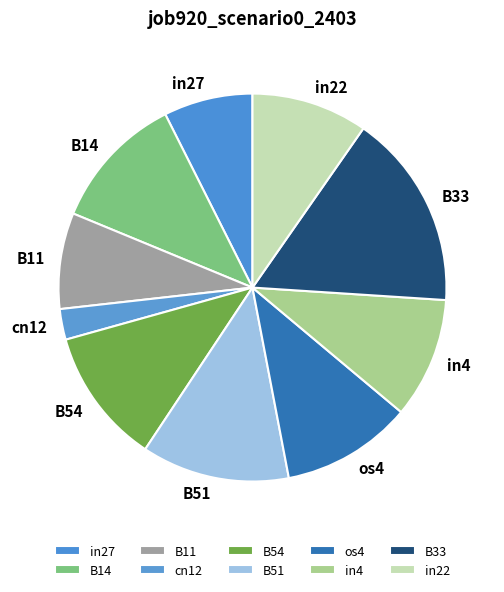

Is it true that B51 is 12% of the pie?

True